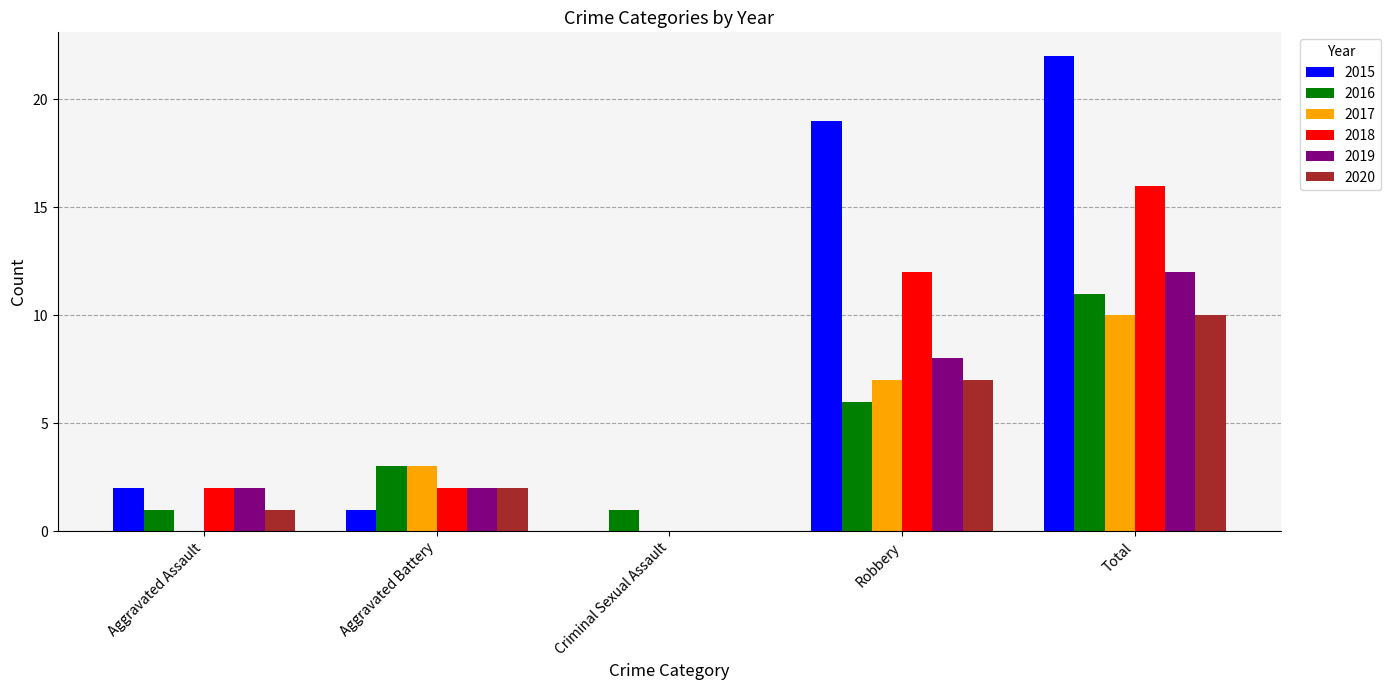

How many data points does each series have?

5